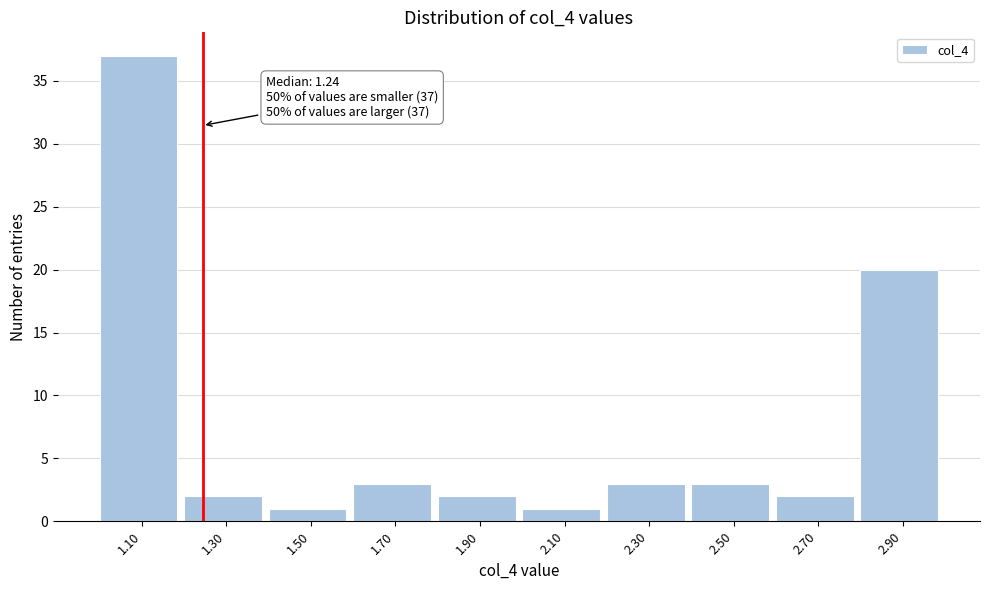

Which range on the x-axis has the tallest bar?

1.0 to 1.2